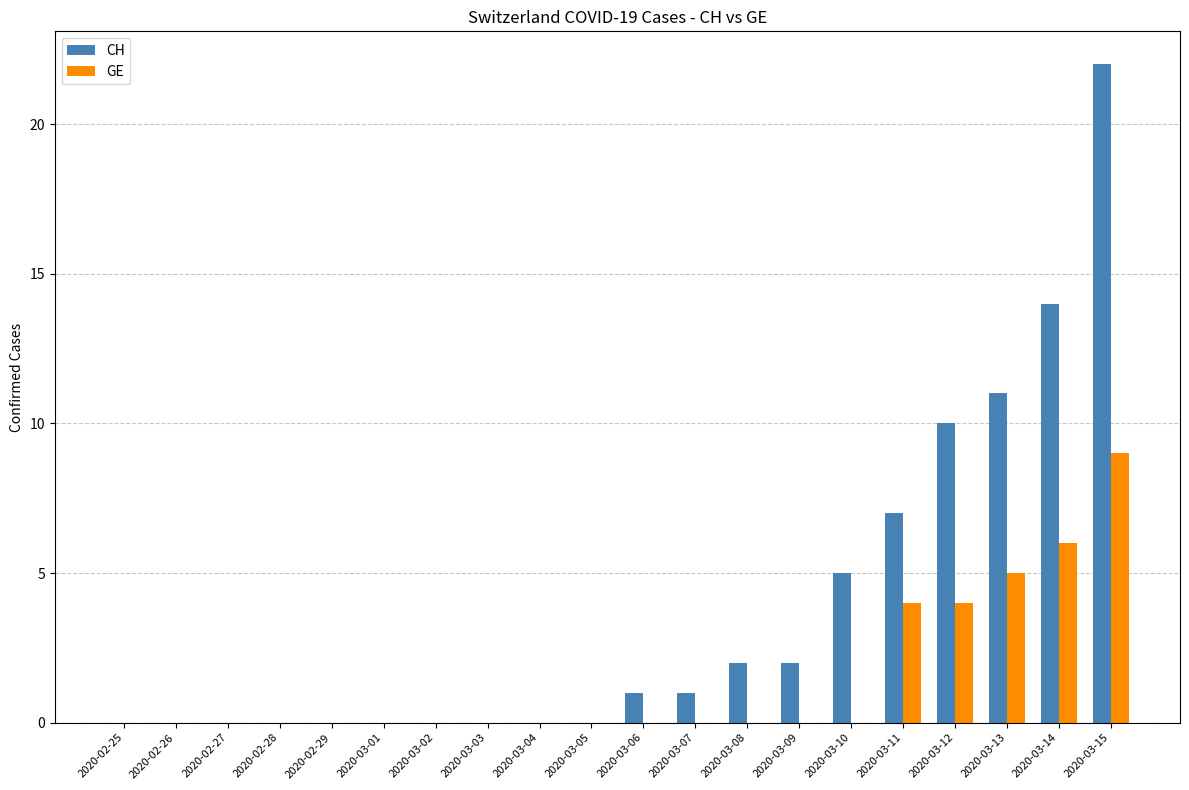

What is the average value of the GE series?

1